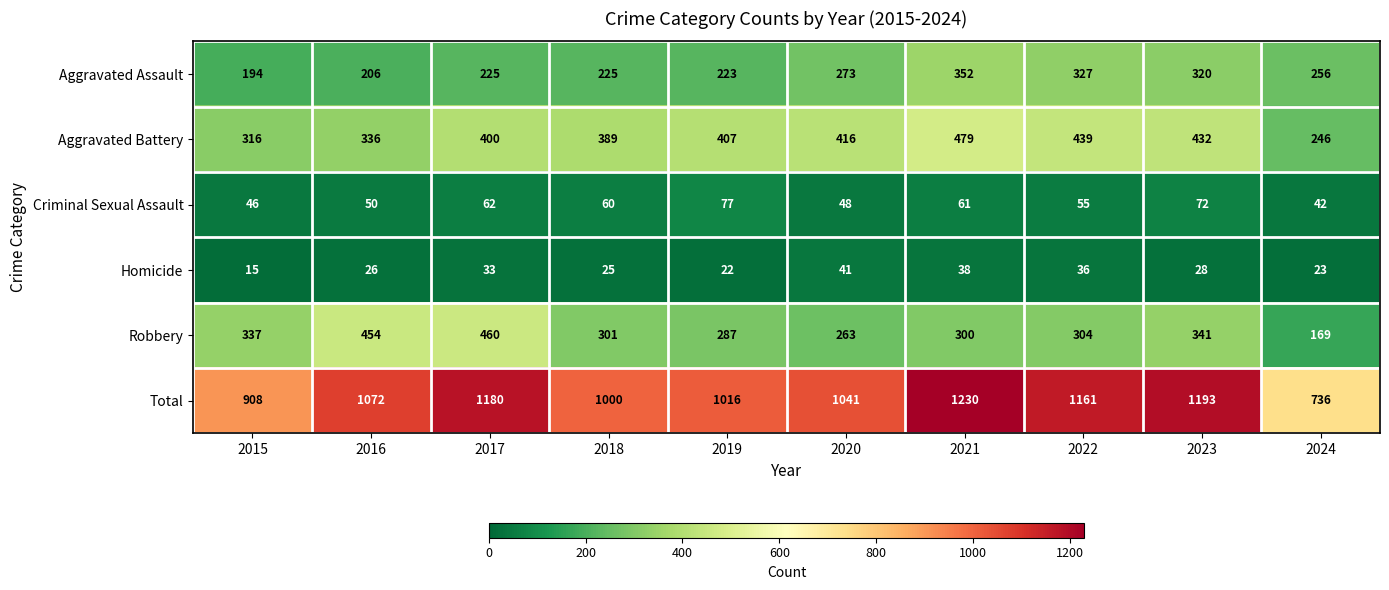

Which category has the lowest value across all series?

2015